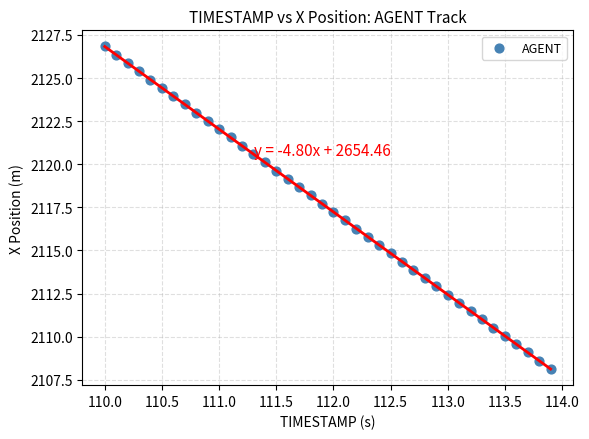

What is the range of X values (max minus min)?

3.9